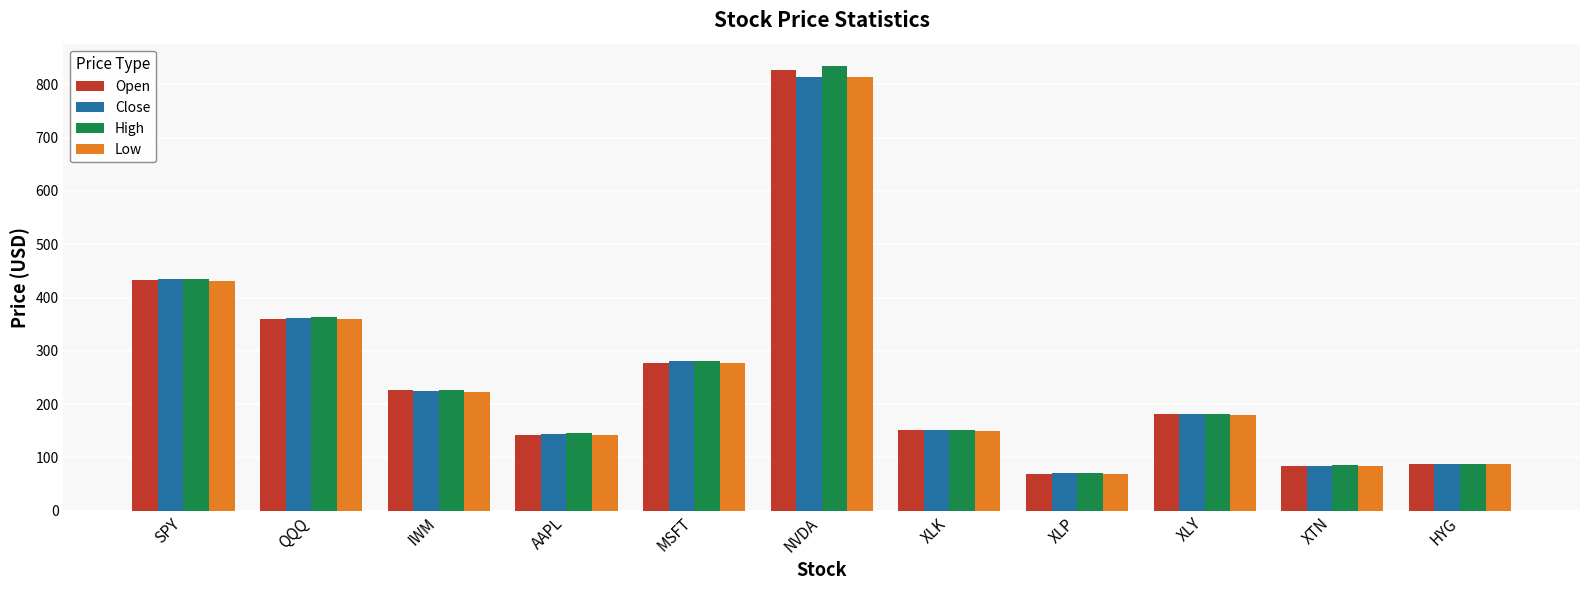

What is the label of the 6th bar from the right?

NVDA